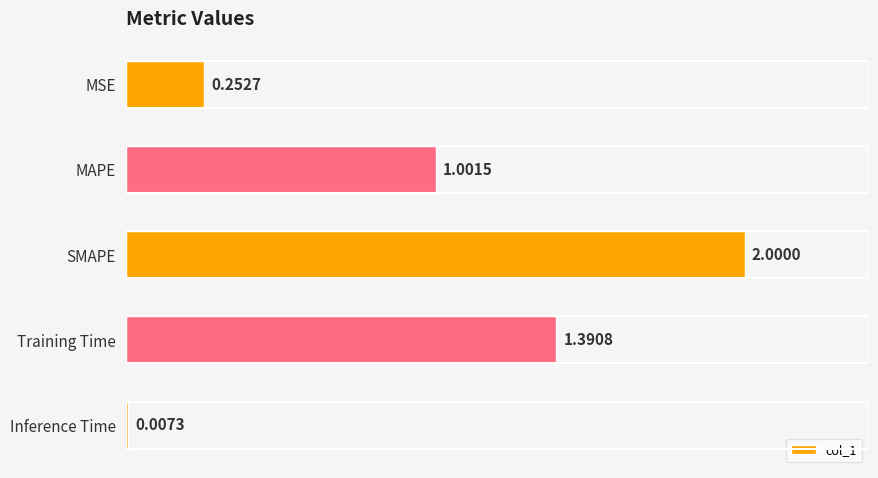

What is the difference between the maximum and minimum values?

2.0